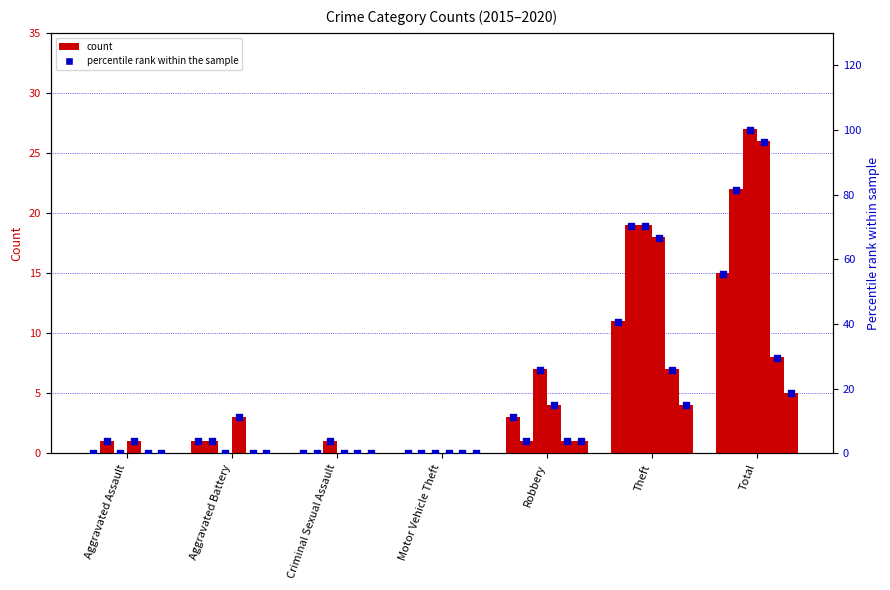

What is the total value across all series at Robbery?

63.0